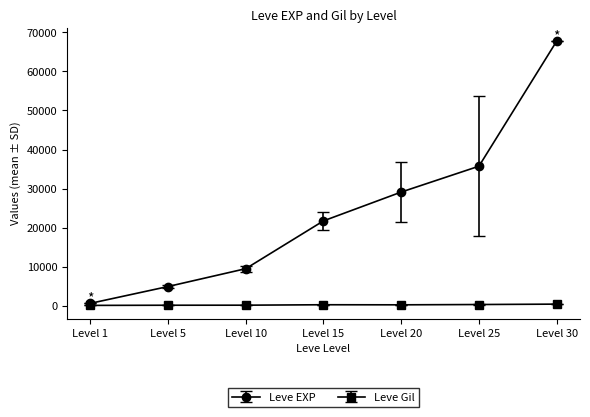

At which category is the sum across all series the highest?

Level 30